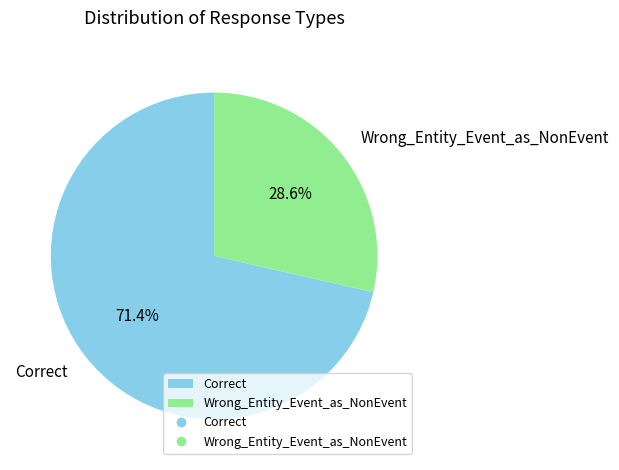

To the nearest percent, what is the difference between the Correct and Wrong_Entity_Event_as_NonEvent slice percentages?

43%